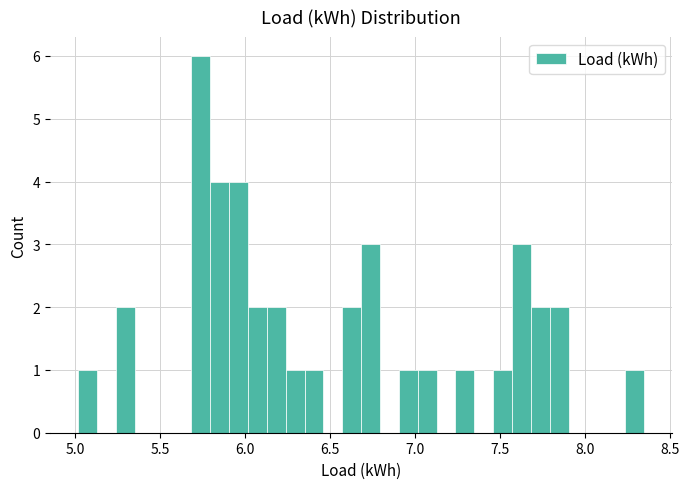

Around what value on the x-axis is the tallest bar? Give the approximate position of its centre, as read against the axis.

5.75